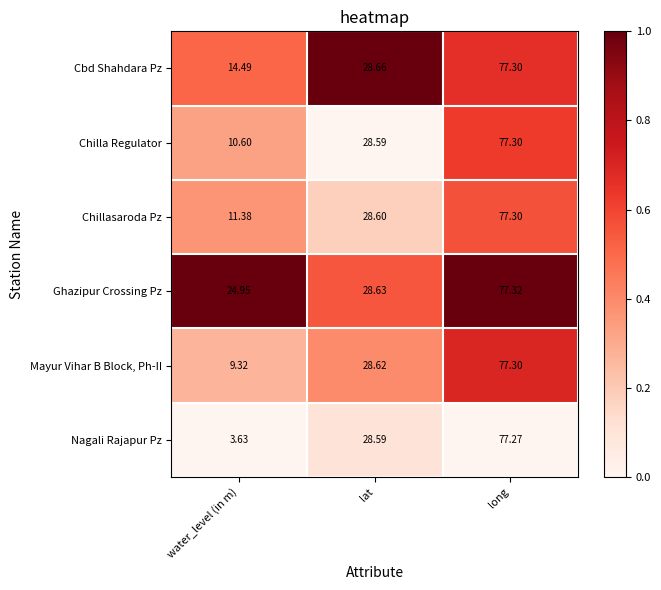

Which category has the highest value in the Cbd Shahdara Pz series?

long